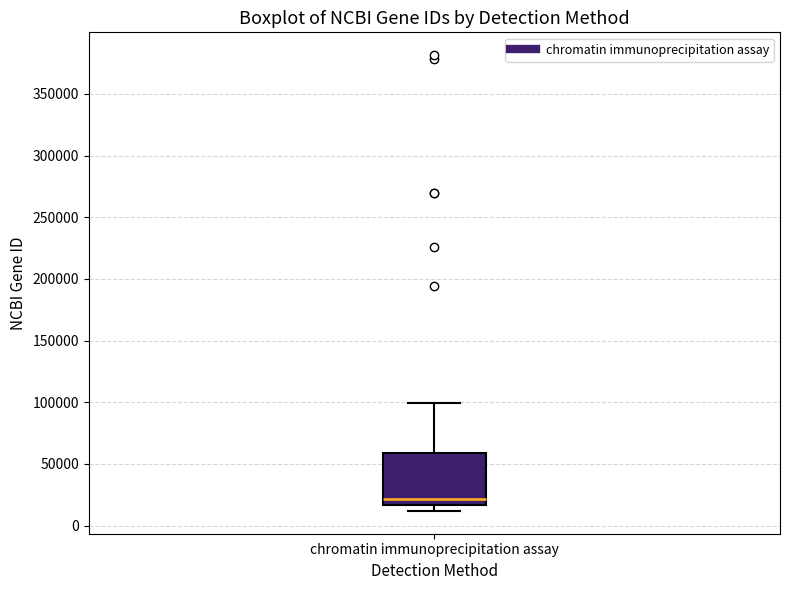

Where is the upper edge of the box for chromatin immunoprecipitation assay on the y-axis? The values are not printed on the chart, so give them approximately, as read against the axis.

60000